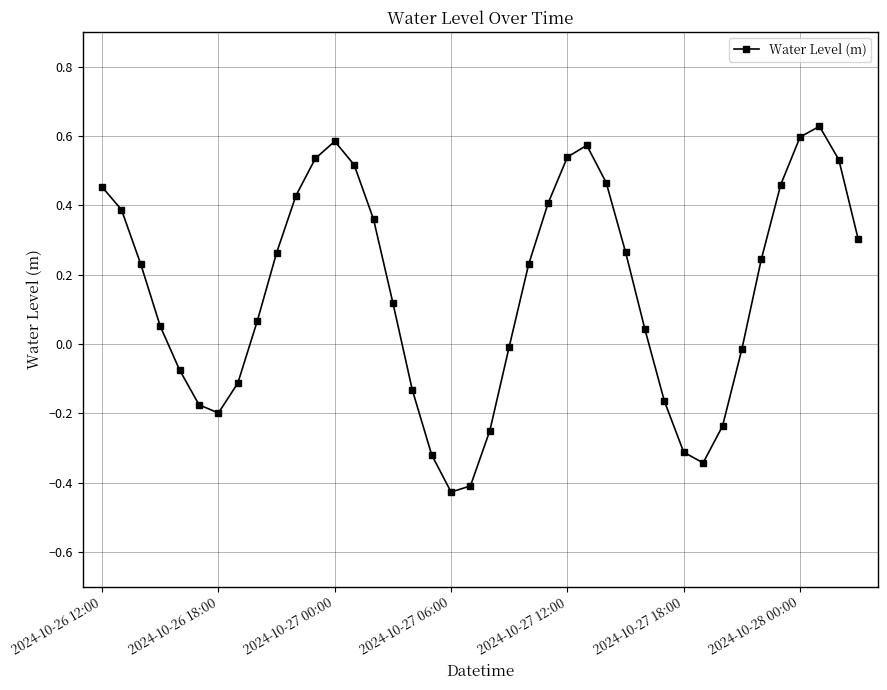

Does the chart have visible grid lines?

Yes